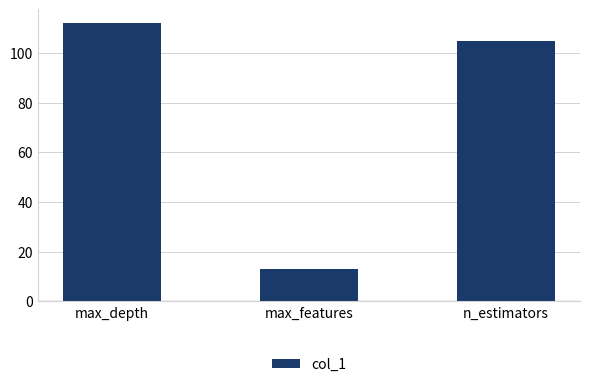

Where is the data nearest to the value 62?

n_estimators